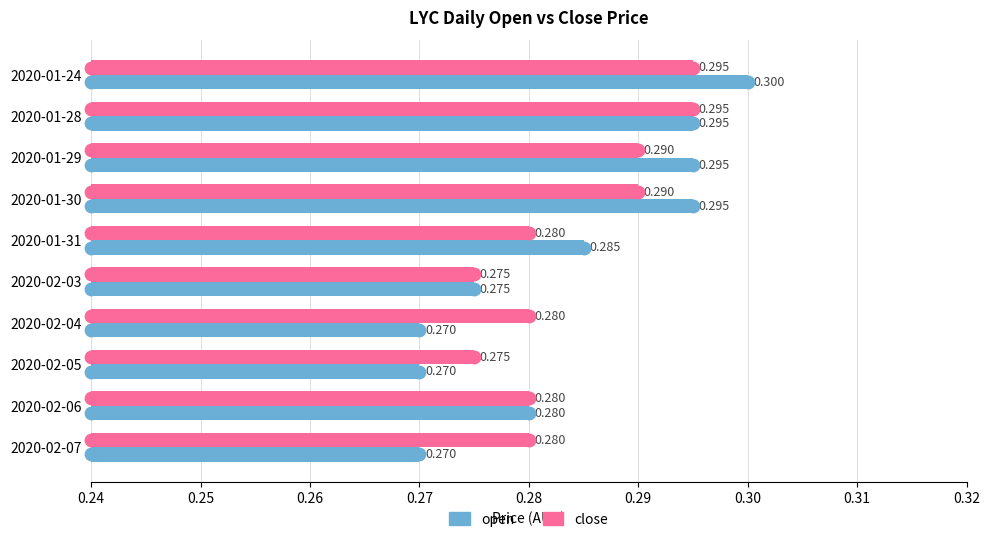

Which series reaches the maximum Y coordinate?

open